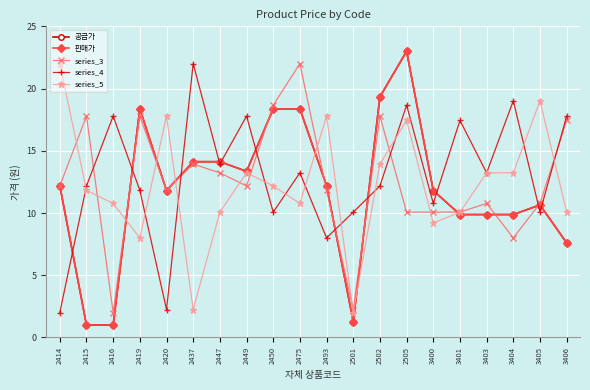

What is the sum of the 판매가 values at 2450 and 2419?

36.7